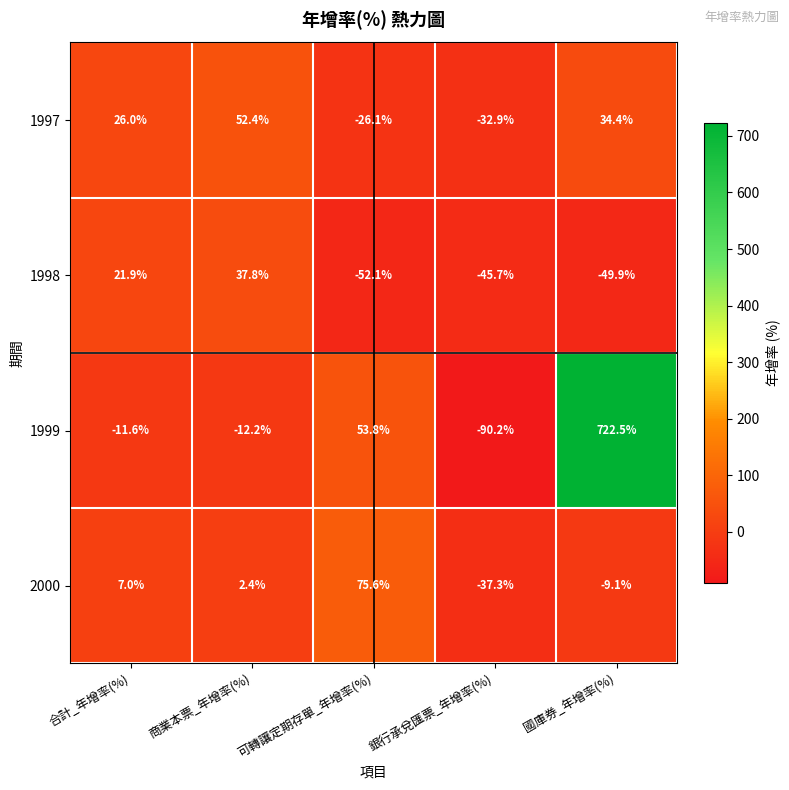

How many categories are shown in the chart?

5